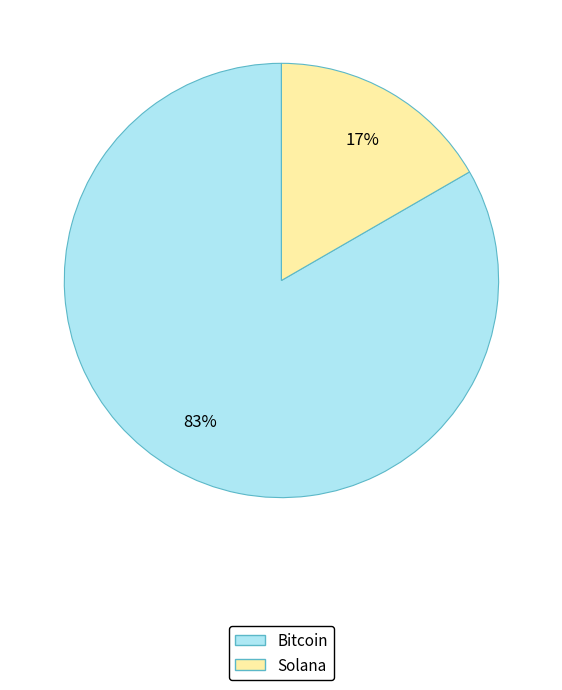

How many slices are in this pie chart?

2